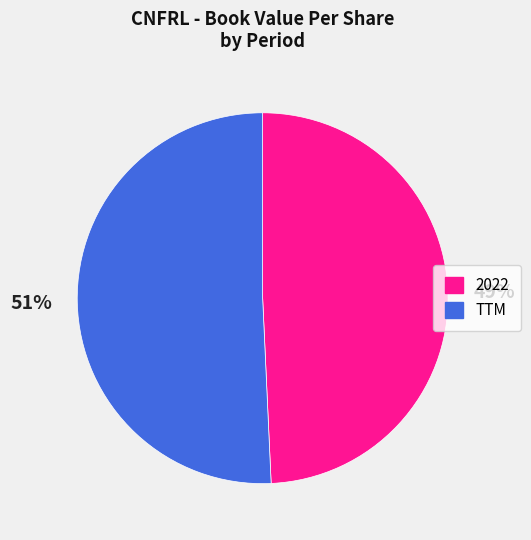

What is the smallest slice in the pie chart?

2022